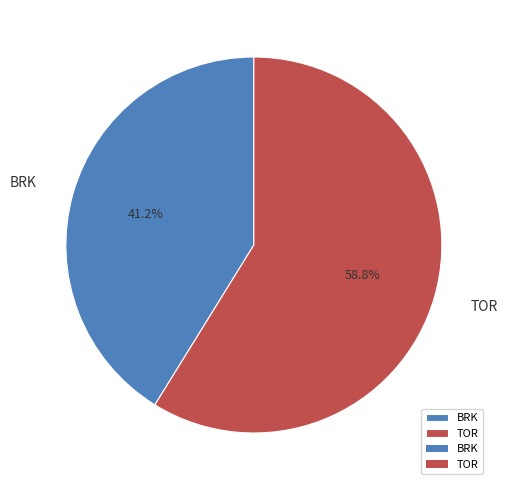

Rank the categories by value from highest to lowest.

TOR, BRK